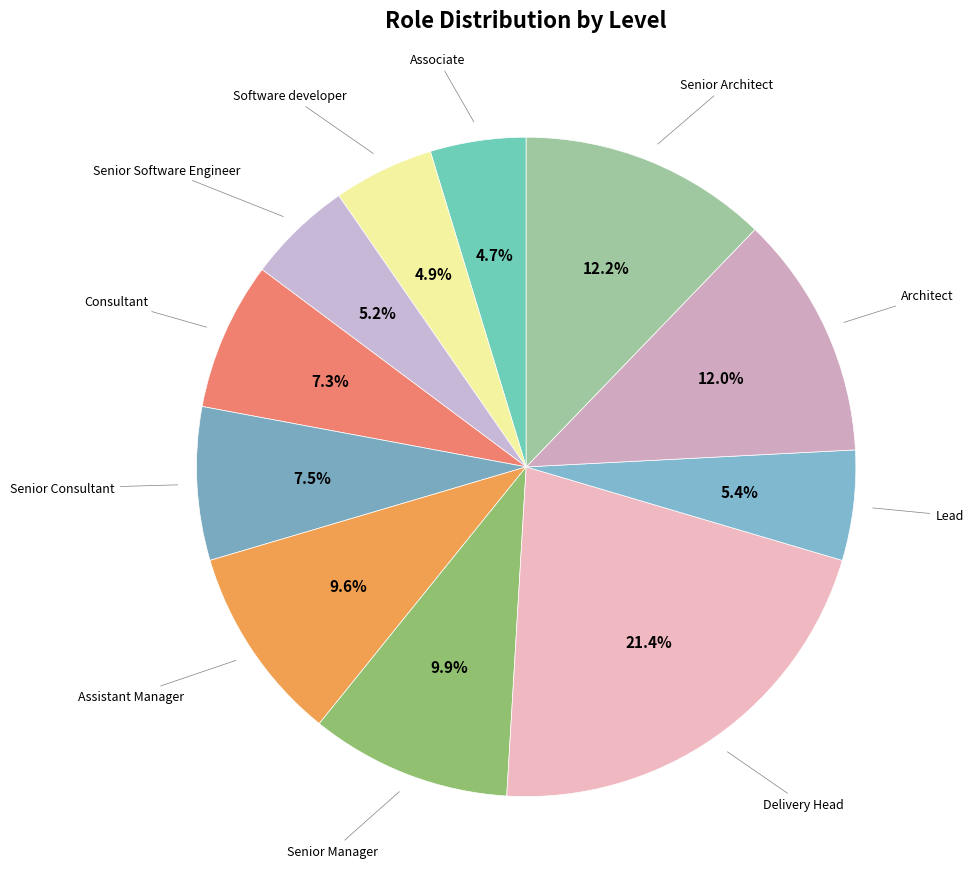

To the nearest percent, what is the combined percentage of Architect and Senior Architect?

24%